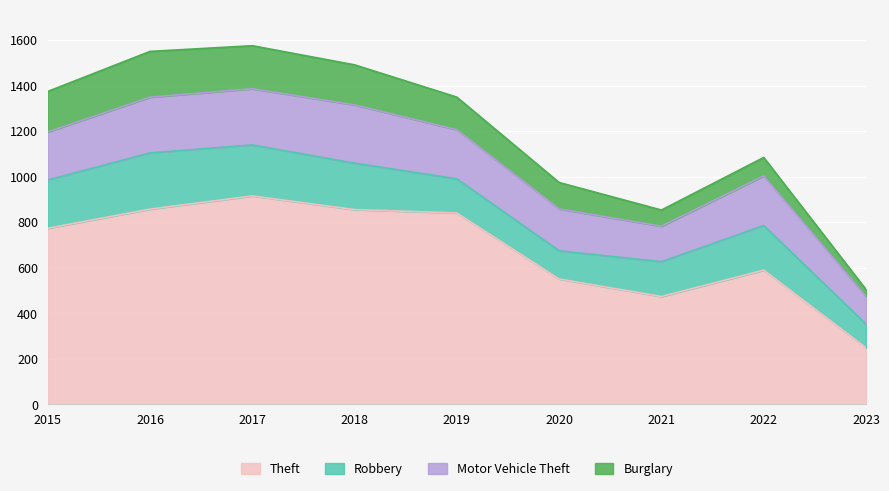

Reading right to left, list all the values displayed in this chart.

Theft: 249	590	474	551	841	856	916	858	774
Robbery: 104	196	153	124	150	204	224	247	212
Motor Vehicle Theft: 122	218	156	184	216	256	247	245	211
Burglary: 30	81	71	116	143	176	189	201	178